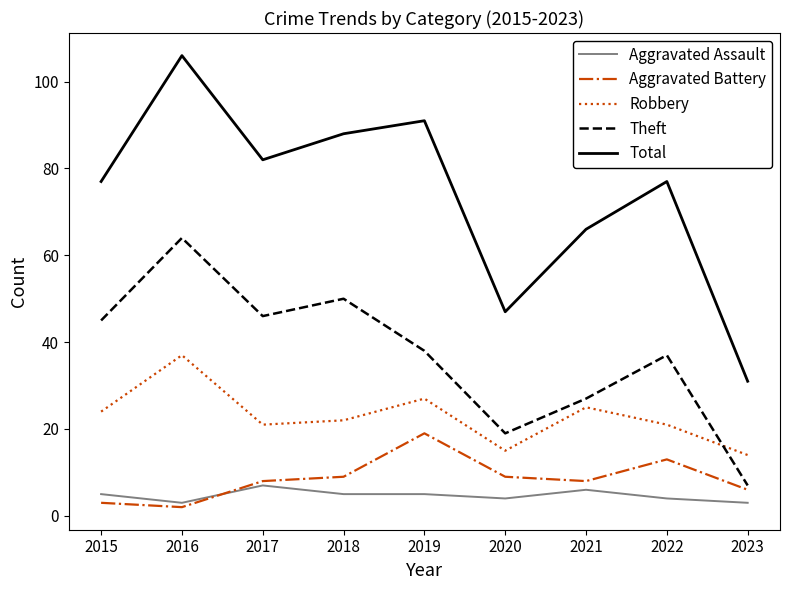

The value of Aggravated Battery at 2018 is 9. True or false?

True